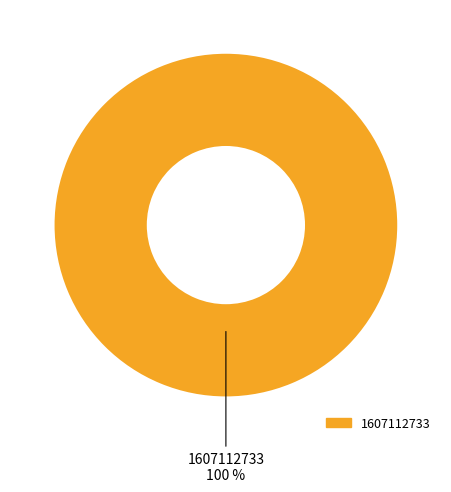

Is there a majority slice in this chart?

Yes